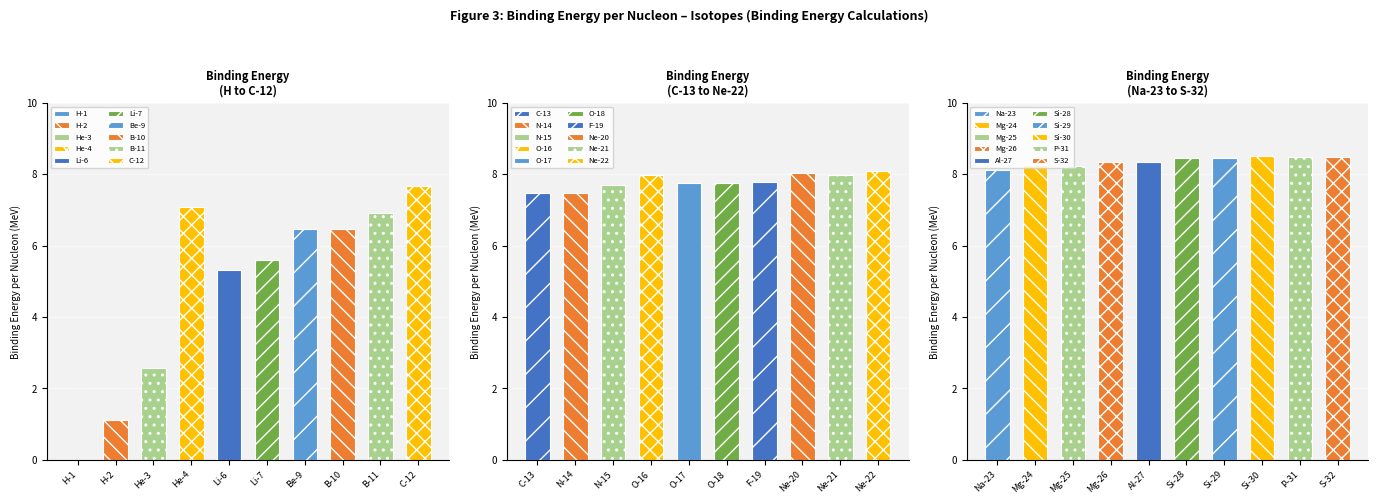

Which has a higher value, Li-6 or S-32?

S-32